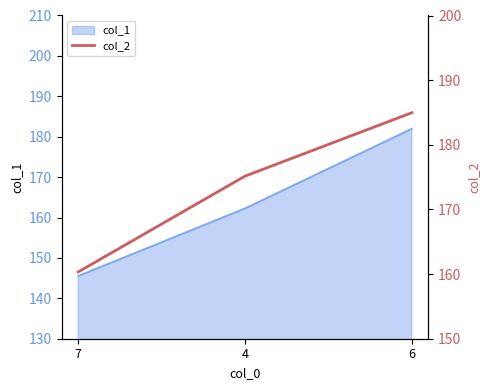

Is it true that col_1 equals 250.1 at 6?

False